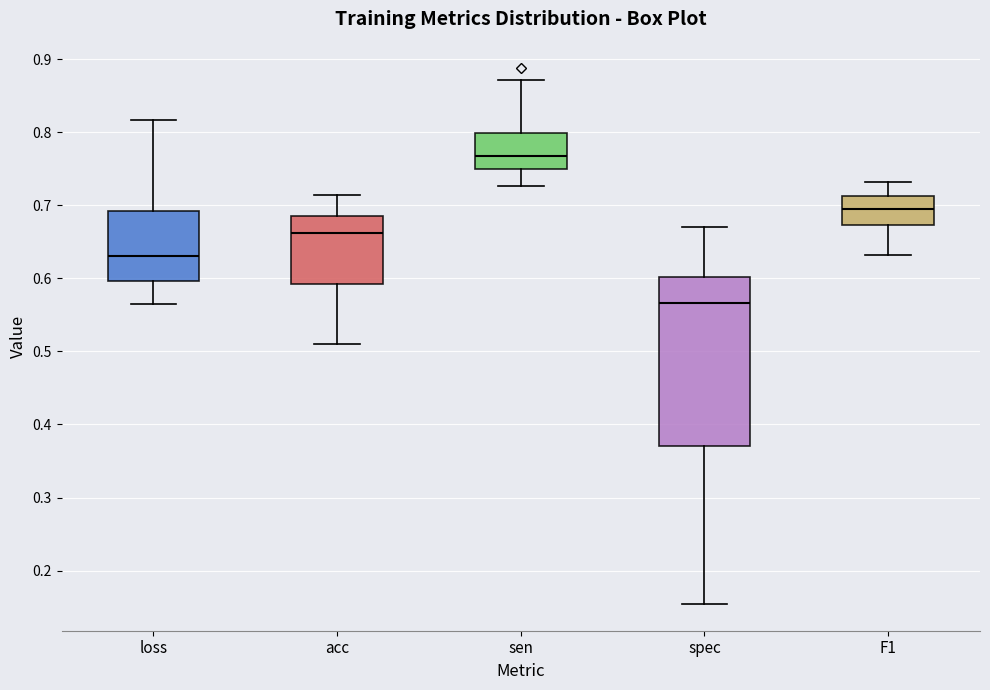

Which box is the tallest, from its lower edge to its upper edge?

spec